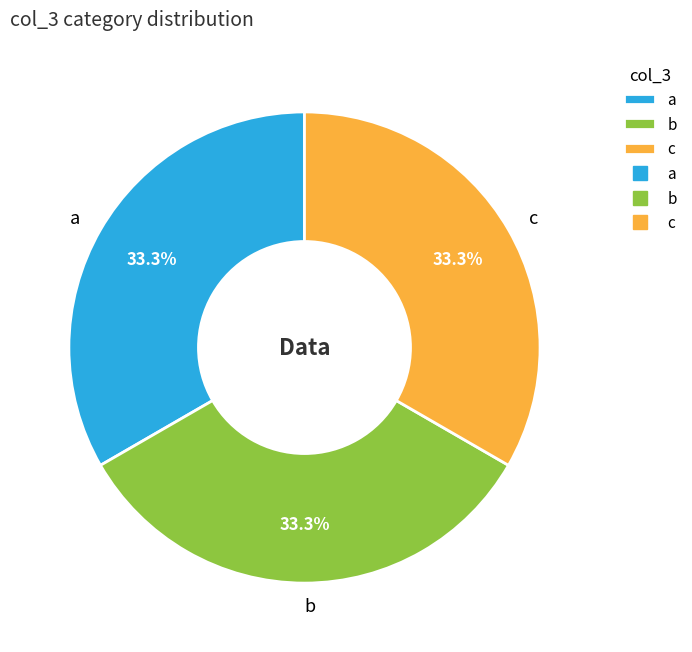

What is the ratio of the value at b to the value at a?

1.0